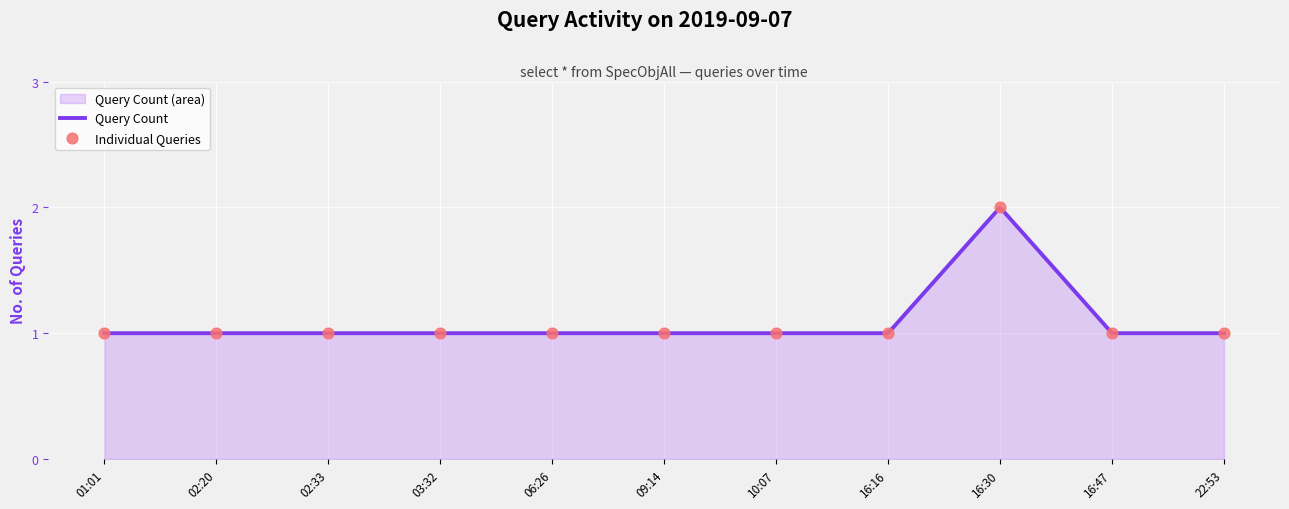

What is the ratio of the value at 22:53 to the value at 09:14?

1.0